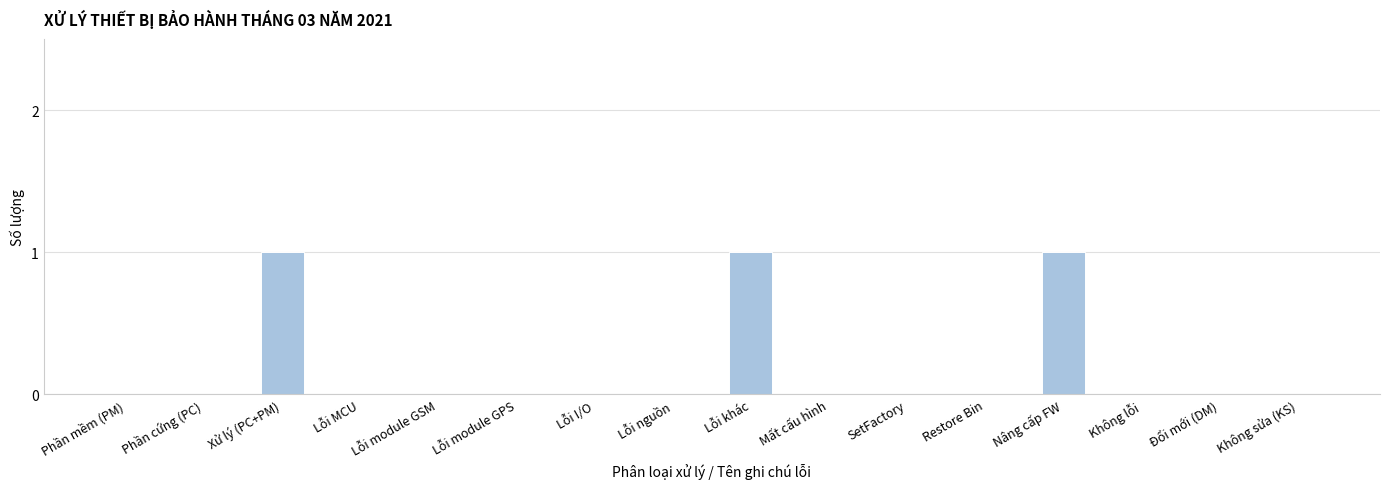

What is the sum of all values?

3